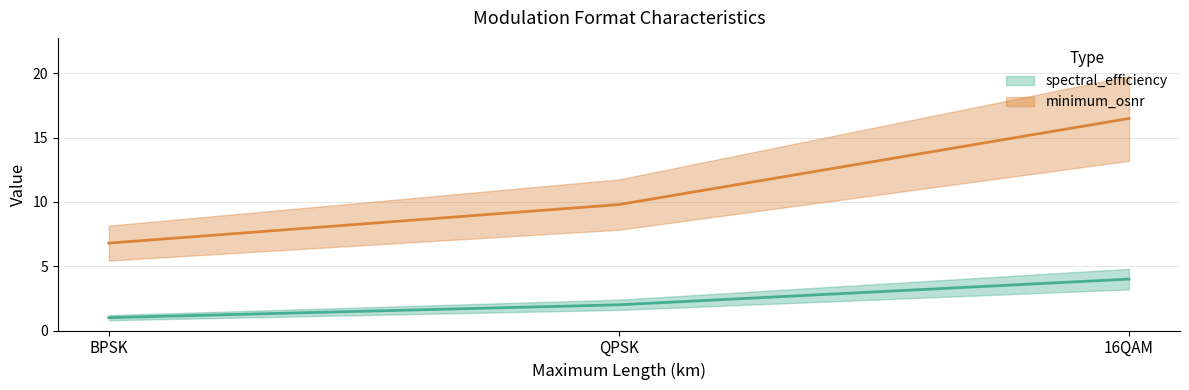

At which label does spectral_efficiency reach its peak?

16QAM